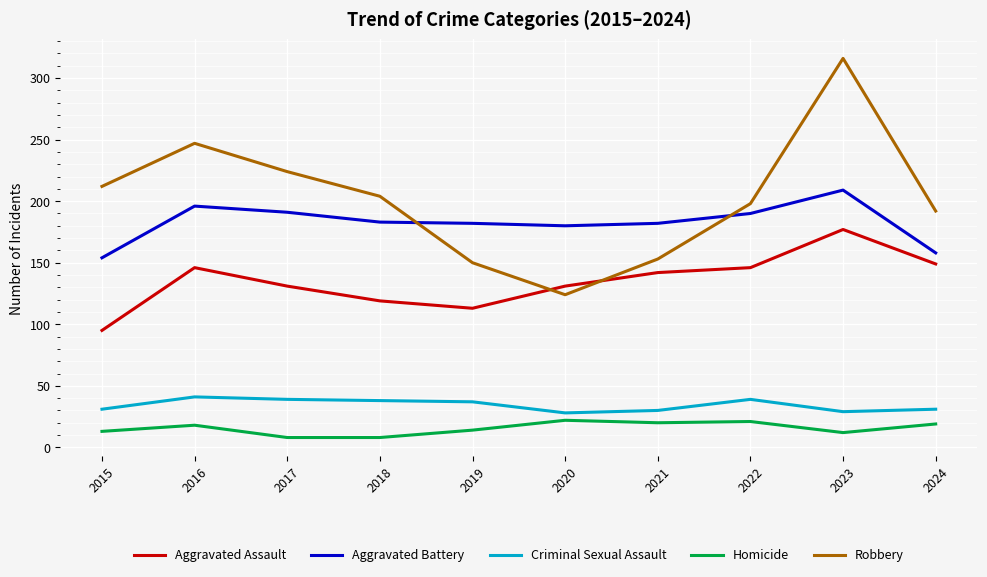

Rank the series by their maximum value, from lowest to highest.

Homicide, Criminal Sexual Assault, Aggravated Assault, Aggravated Battery, Robbery